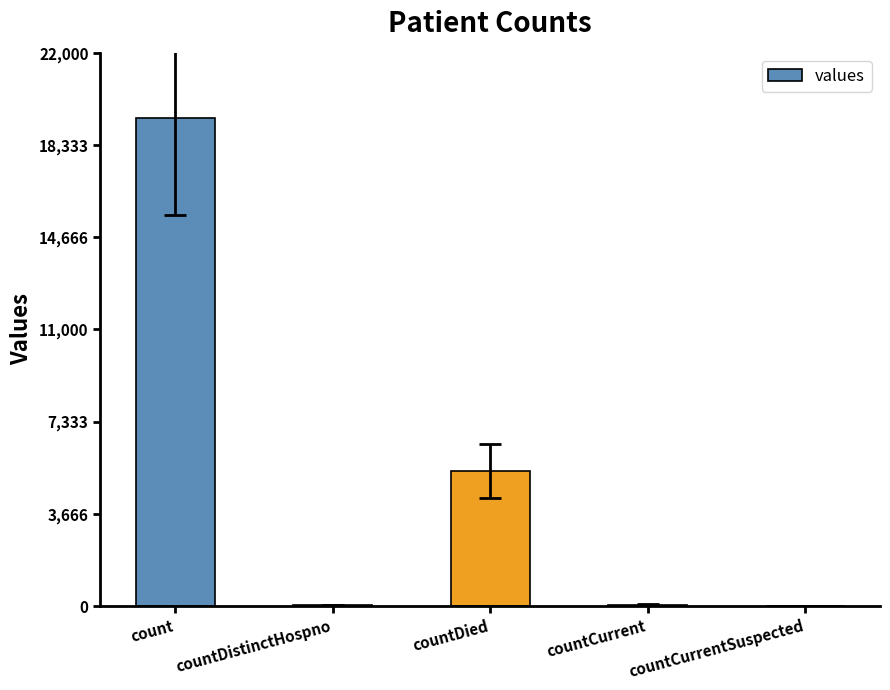

What is the sum of all values?

24875